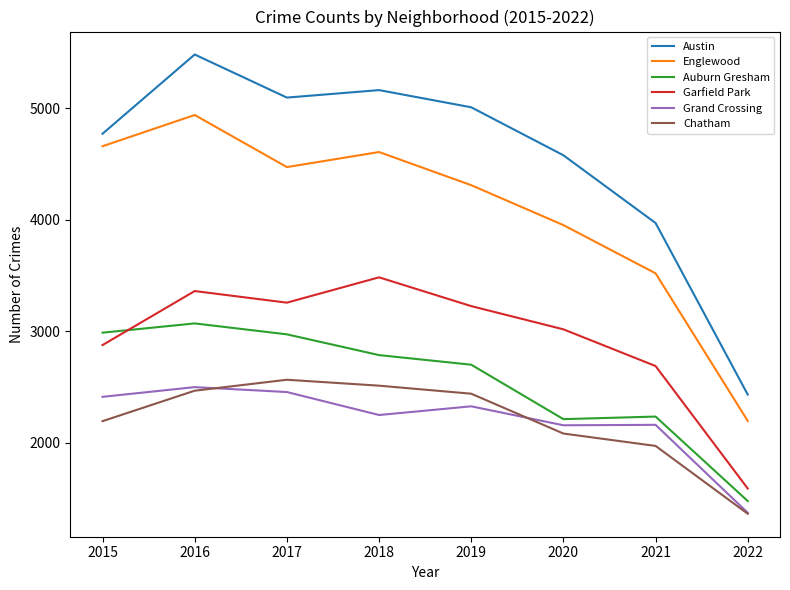

True or false: Englewood has a value of 1717 at 2015.

False